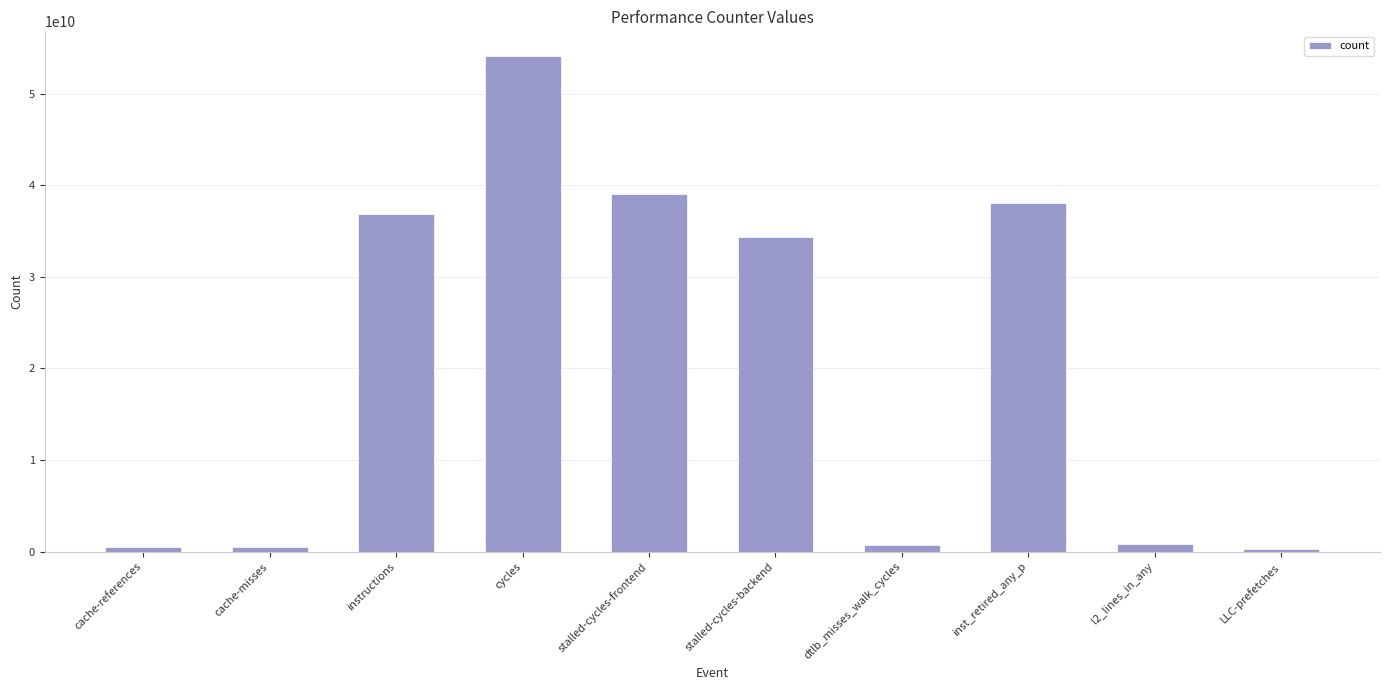

Are the bars grouped side by side (vs. stacked)?

No